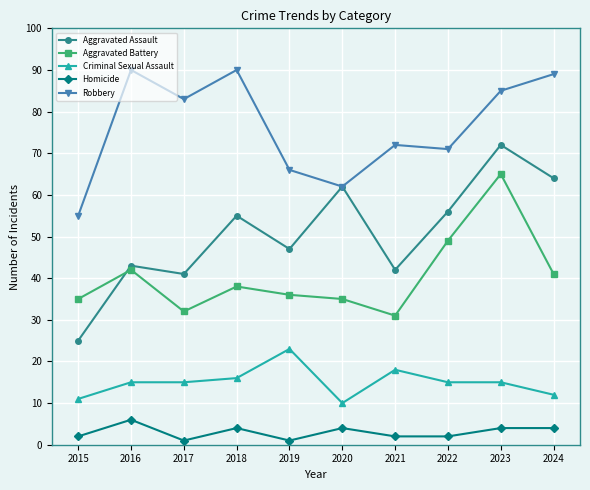

What is the difference between the second highest and second lowest values in the Aggravated Assault series?

23